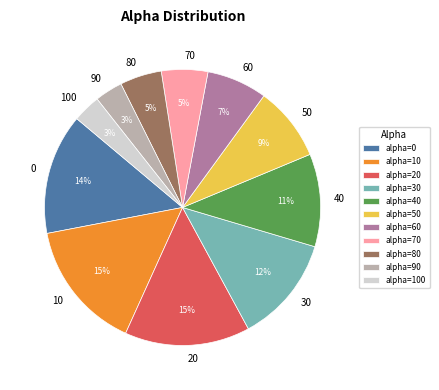

How many segments does this pie chart have?

11